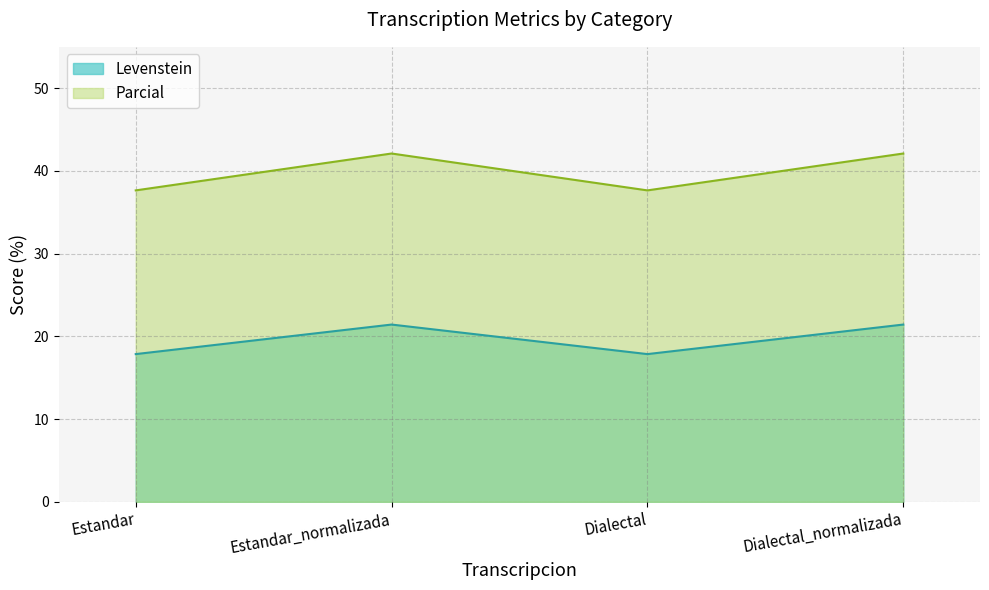

Where is Levenstein nearest to the value 19?

Estandar